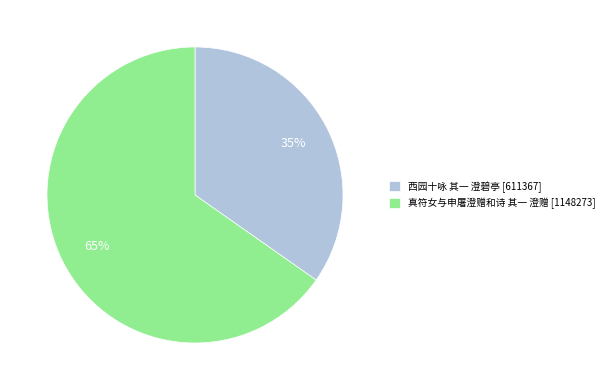

Between 西园十咏 其一 澄碧亭 [611367] and 真符女与申屠澄赠和诗 其一 澄赠 [1148273], which is larger?

真符女与申屠澄赠和诗 其一 澄赠 [1148273]